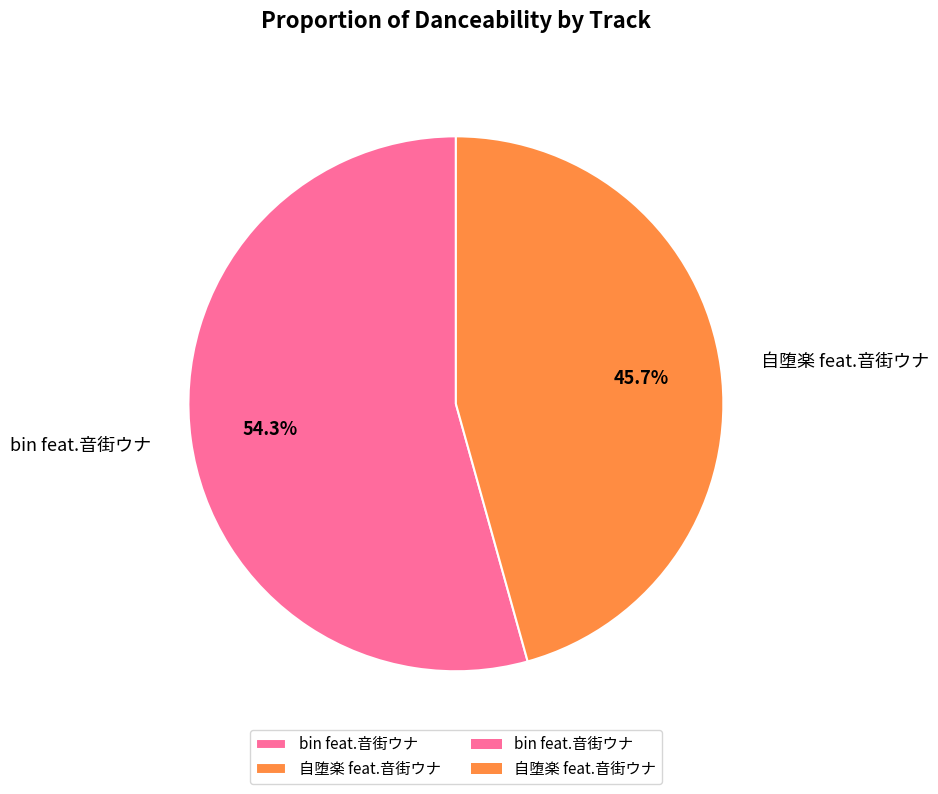

To the nearest percent, what is the difference between the bin feat.音街ウナ and 自堕楽 feat.音街ウナ slice percentages?

9%